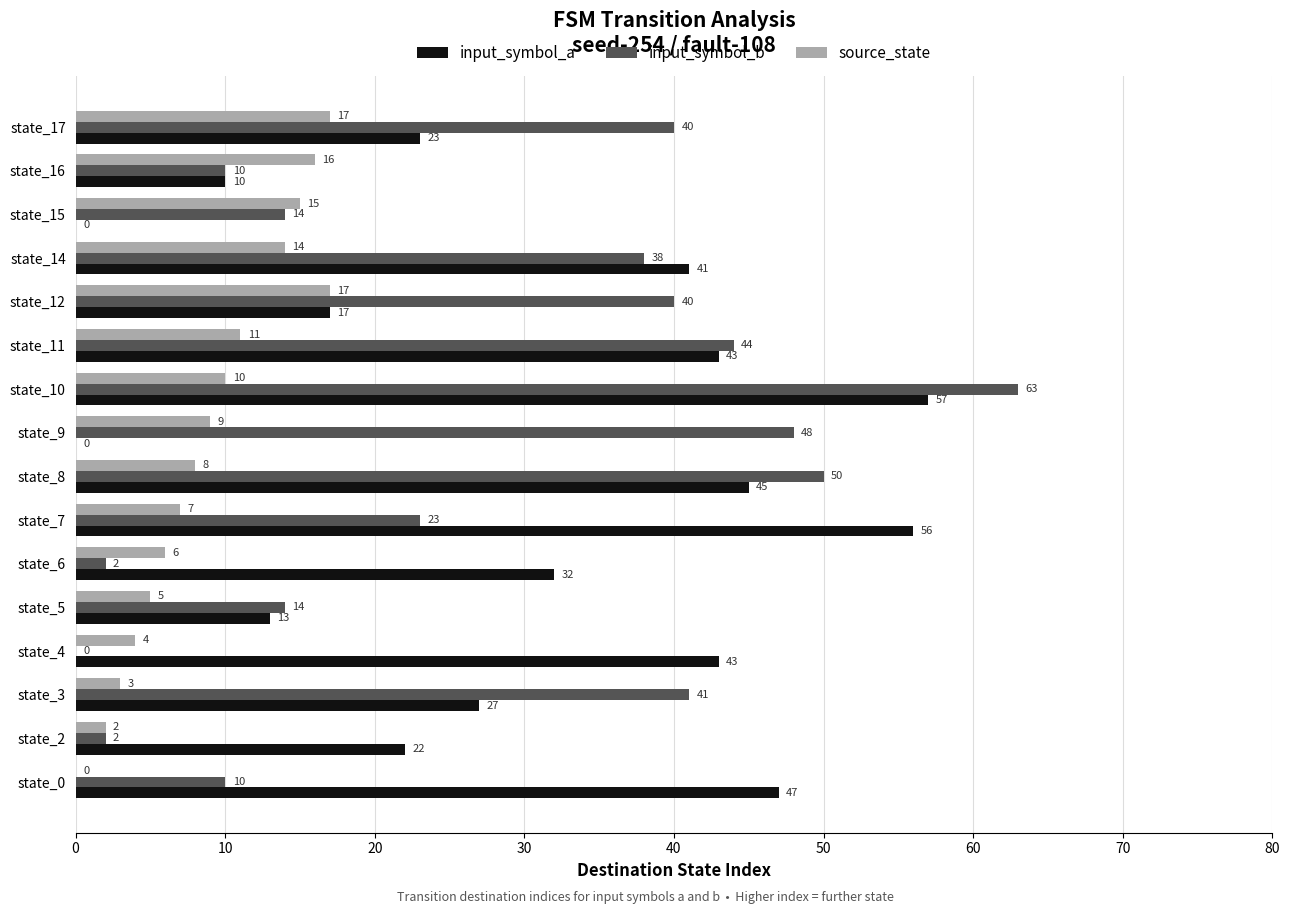

The value of input_symbol_a at state_5 is 3. True or false?

False